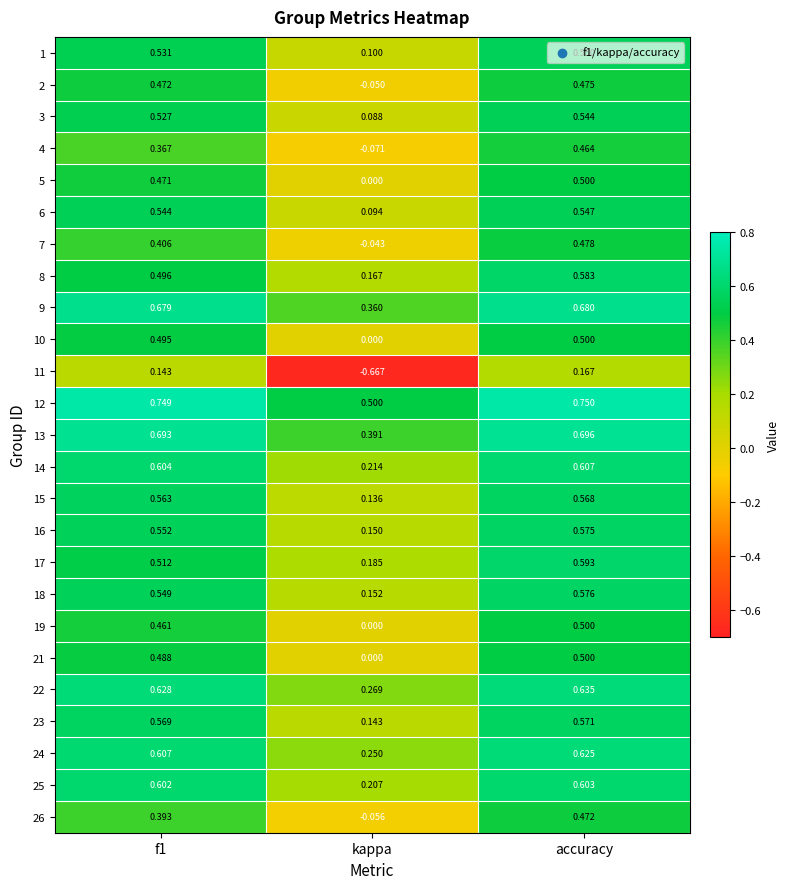

Is the value of 6 at kappa greater than the value of 24 at accuracy?

No